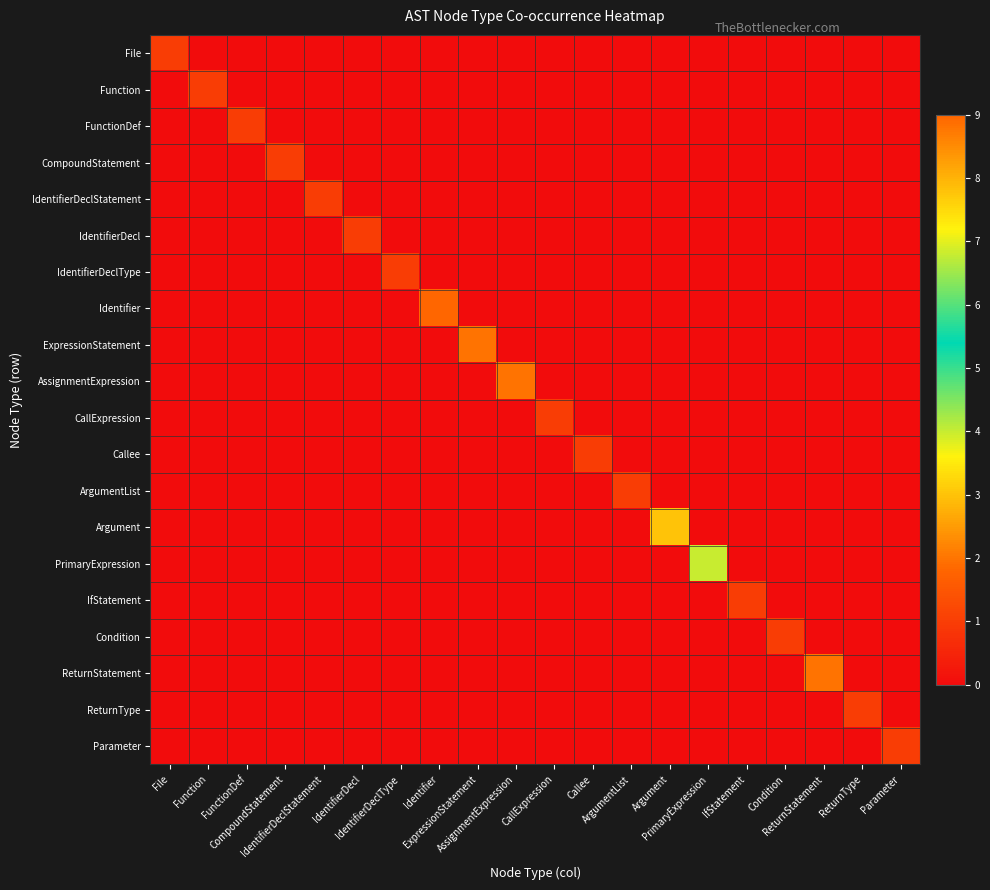

At which category is the sum across all series the highest?

Identifier